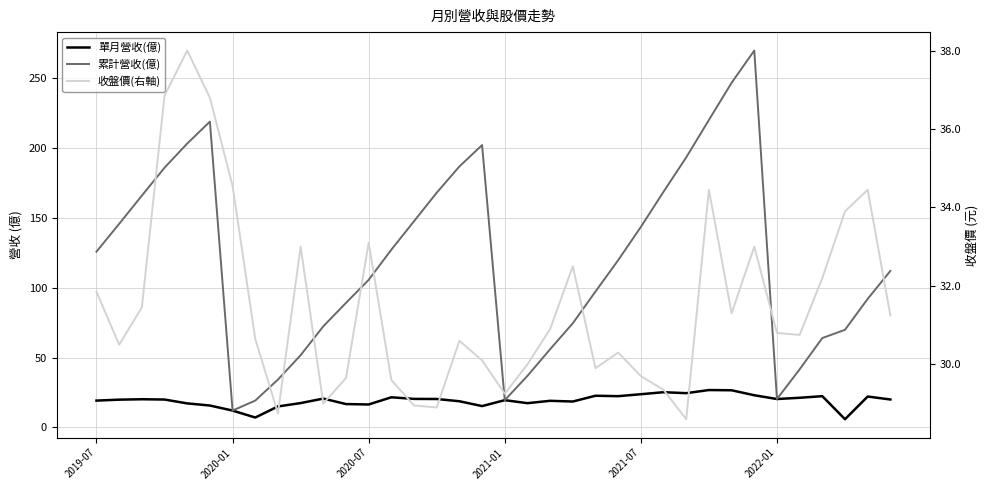

What is the total value across all series at 10?

122.1